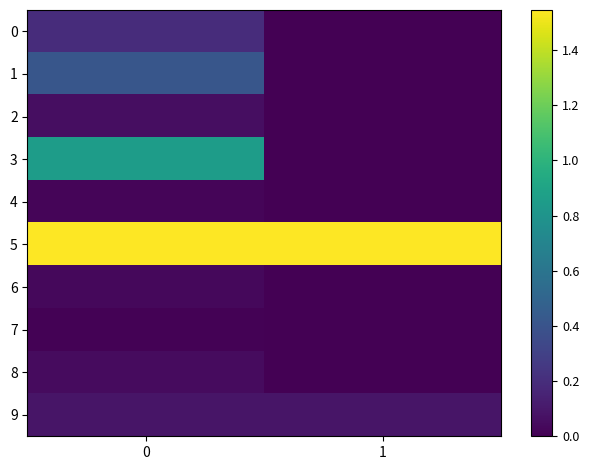

Reading left to right, list all the values displayed in this chart.

0: 0=0.2	1=0.0
1: 0=0.4	1=0.0
2: 0=0.1	1=0.0
3: 0=0.9	1=0.0
4: 0=0.0	1=0.0
5: 0=1.5	1=1.5
6: 0=0.0	1=0.0
7: 0=0.0	1=0.0
8: 0=0.0	1=0.0
9: 0=0.1	1=0.1